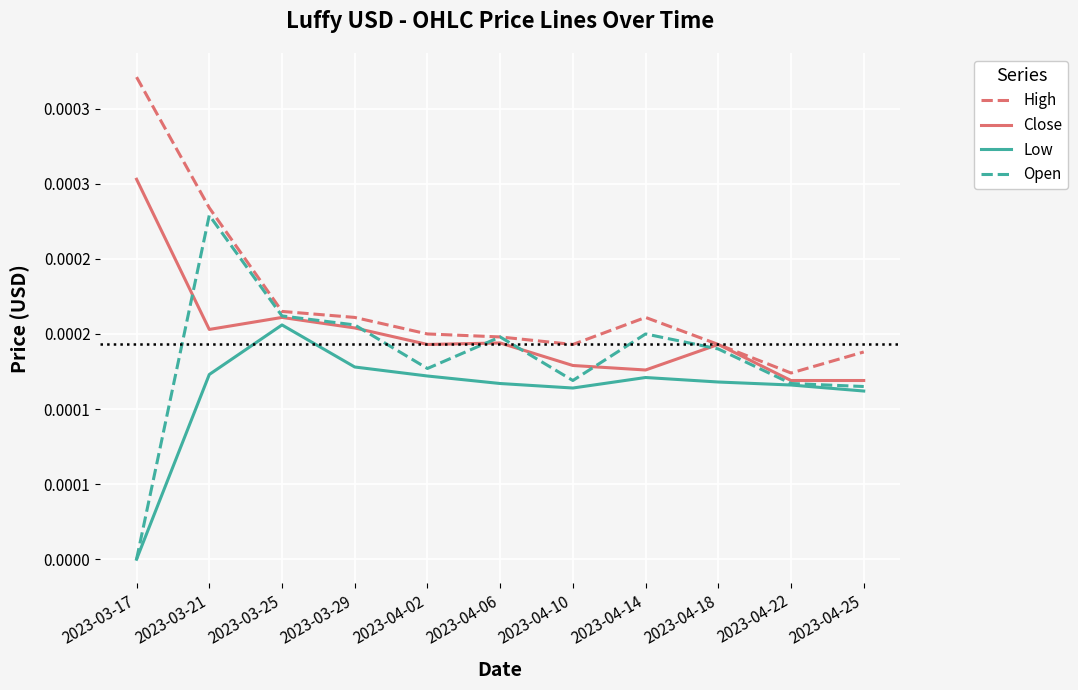

What position from the right is 2023-04-10?

5